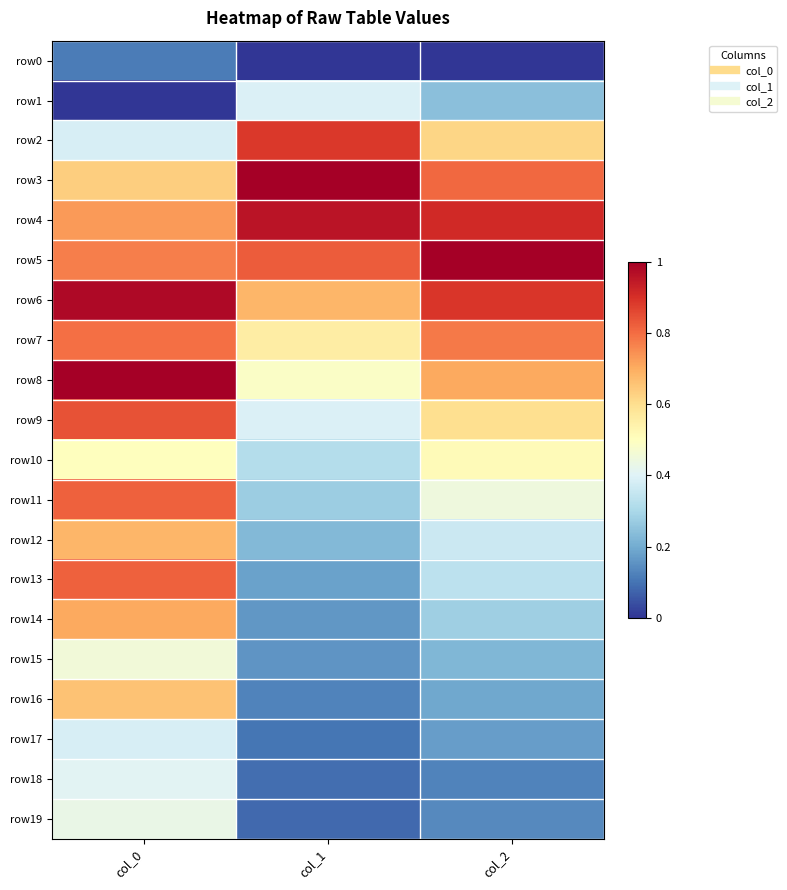

At which category is the sum across all series the highest?

col_0